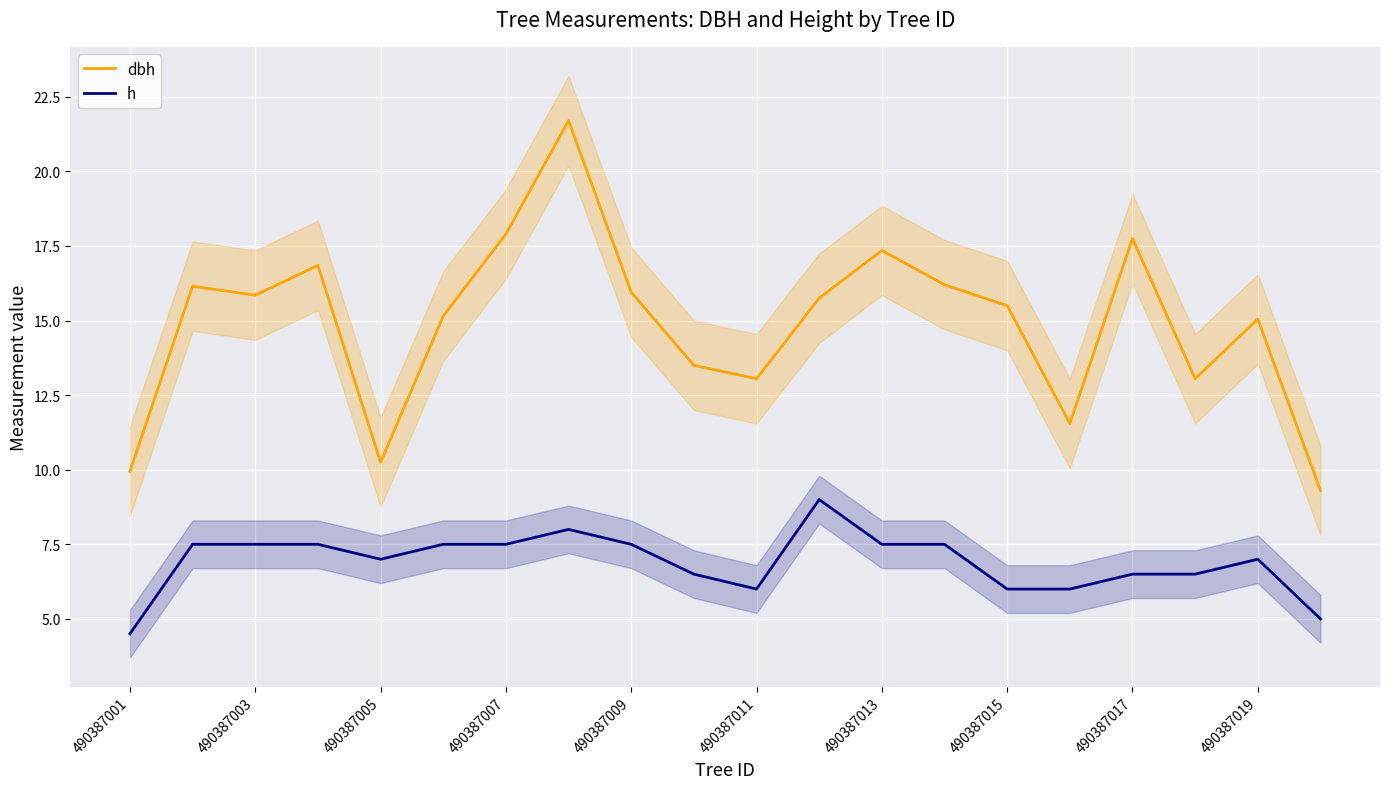

True or false: dbh has a value of 10.2 at 490387005.

True